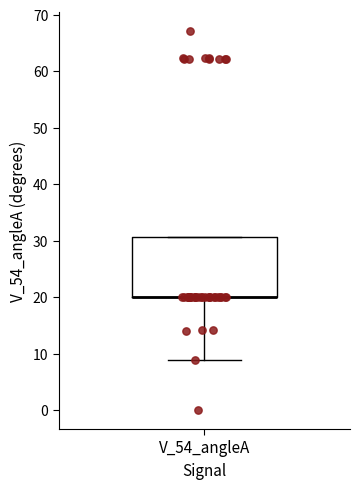

Read this box plot against the y-axis: the position of the median line, the range covered by the box, and the ends of both whiskers. The values are not printed on the chart, so give them approximately, as read against the axis.

median 20 (drawn on the box's lower edge), box 20 to 31, whiskers 9 to 31